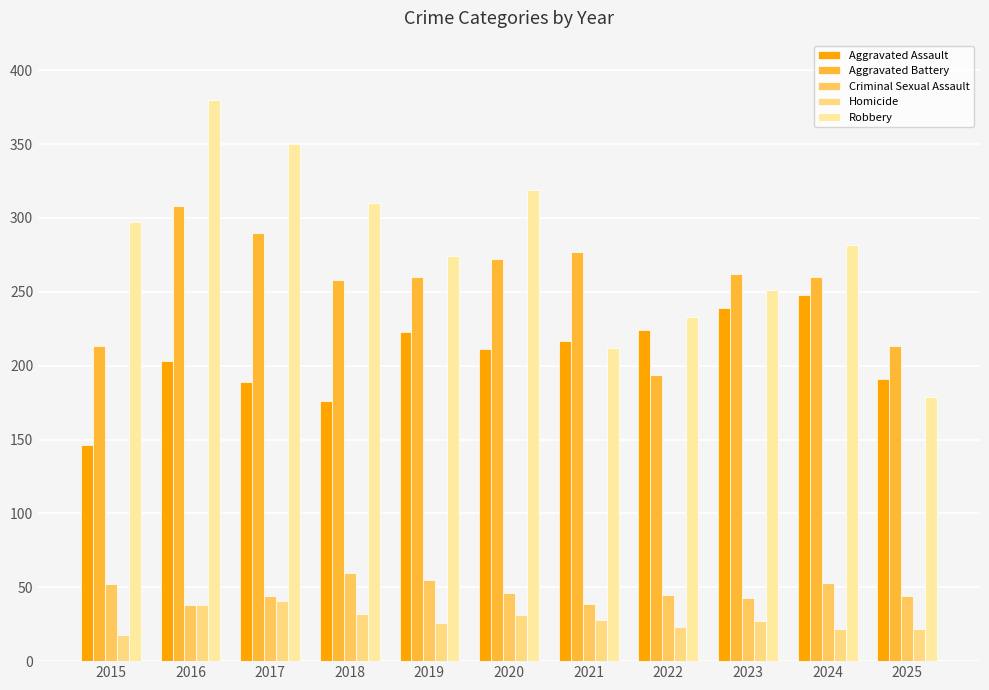

True or false: Criminal Sexual Assault has a value of 62 at 2021.

False